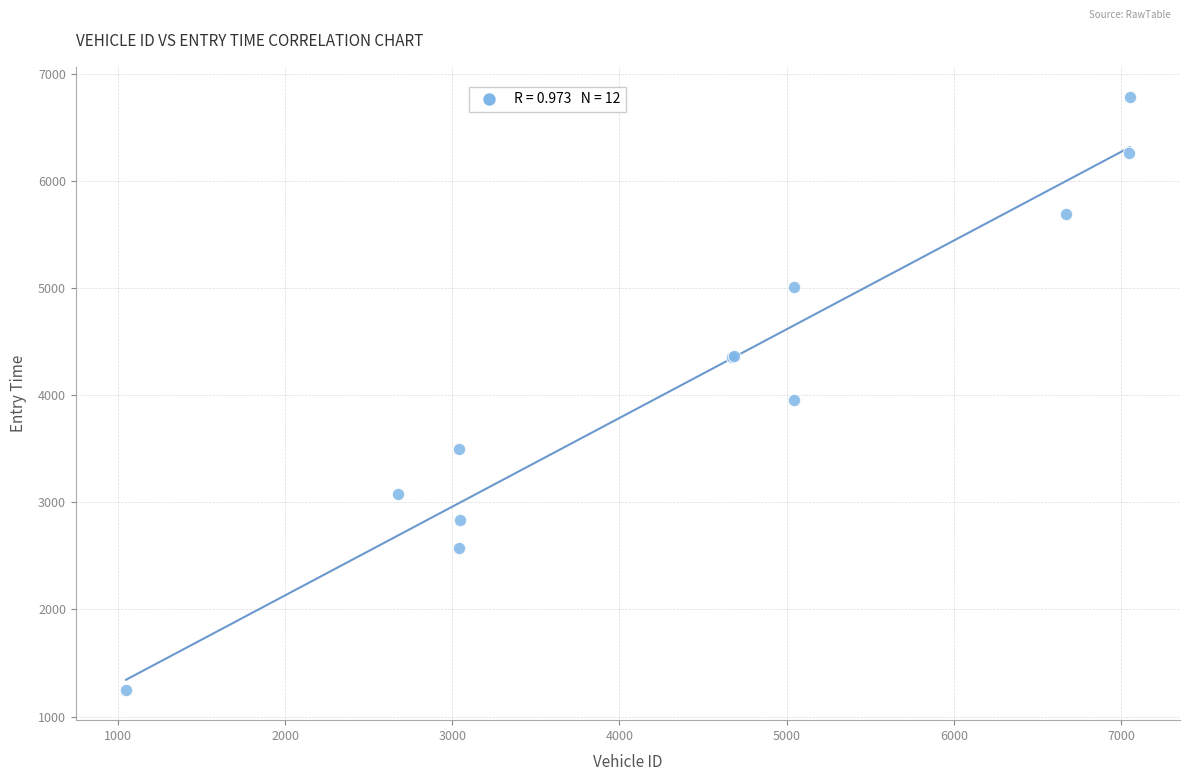

What Y value in the scatter plot is closest to 4015?

3950.3